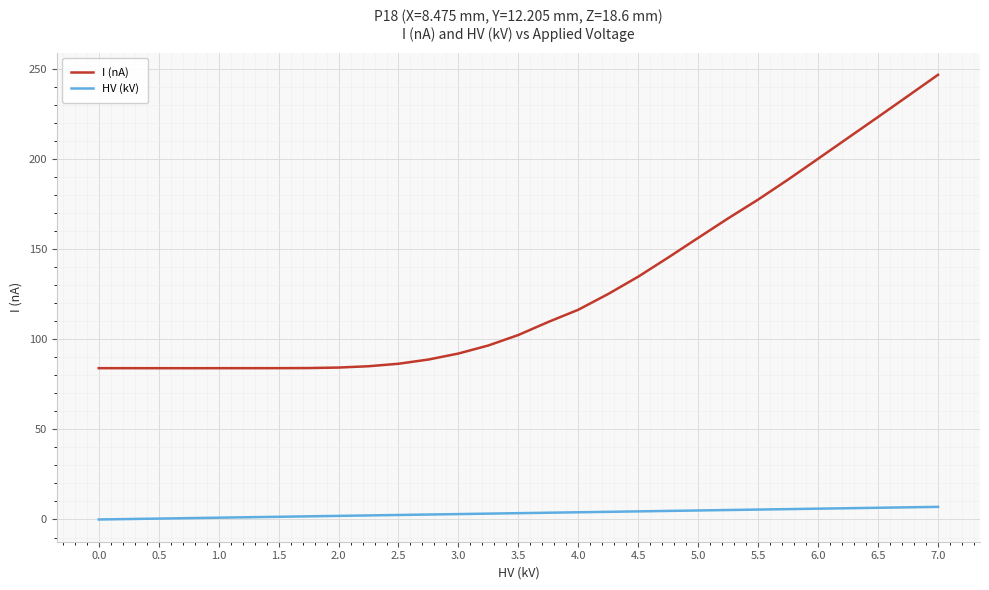

True or false: I (nA) and HV (kV) intersect in this chart.

False